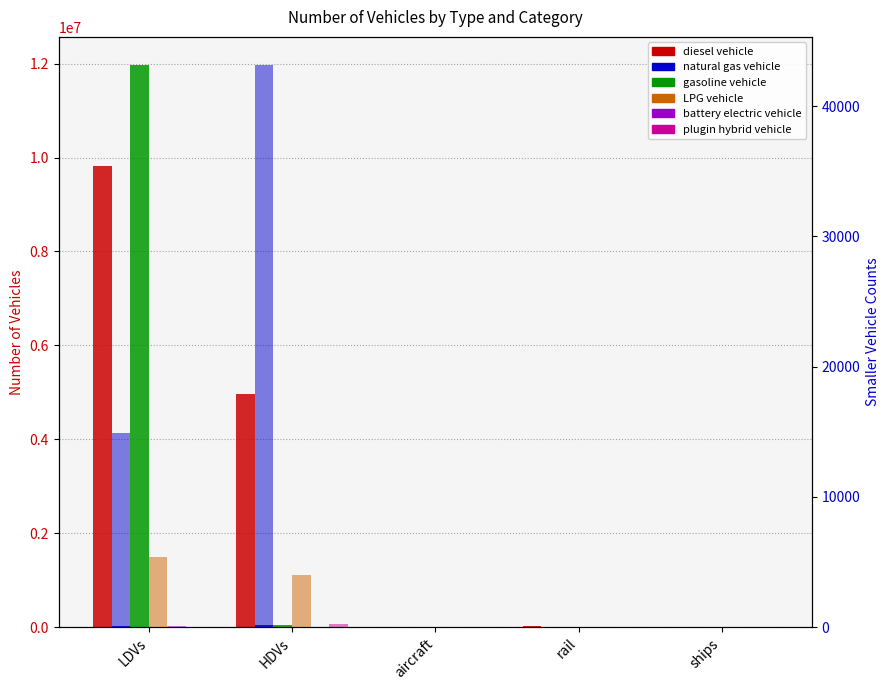

What is the difference between the maximum and minimum values in the natural gas vehicle series?

43170.0